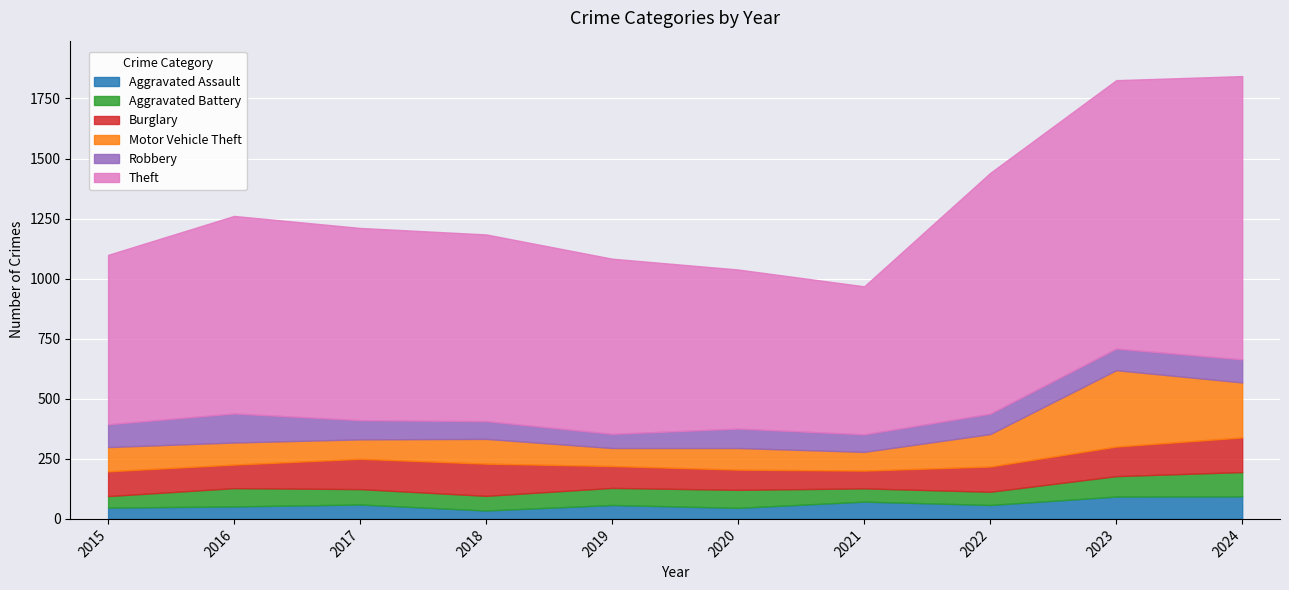

Which series ends up on top after the final intersection of Robbery and Motor Vehicle Theft?

Motor Vehicle Theft